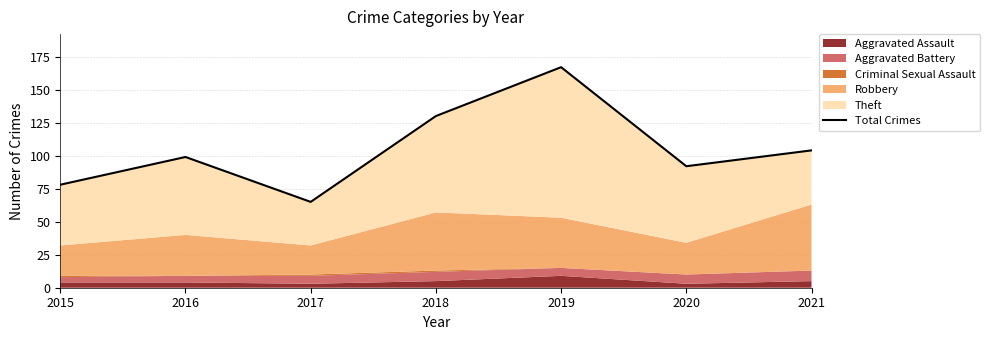

True or false: the data has more than 1 interior local peaks.

True